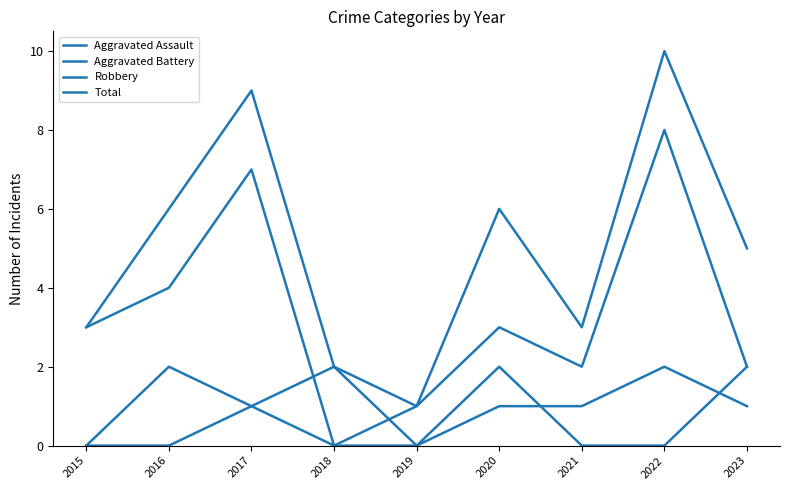

What is the sum of all Aggravated Assault values?

5